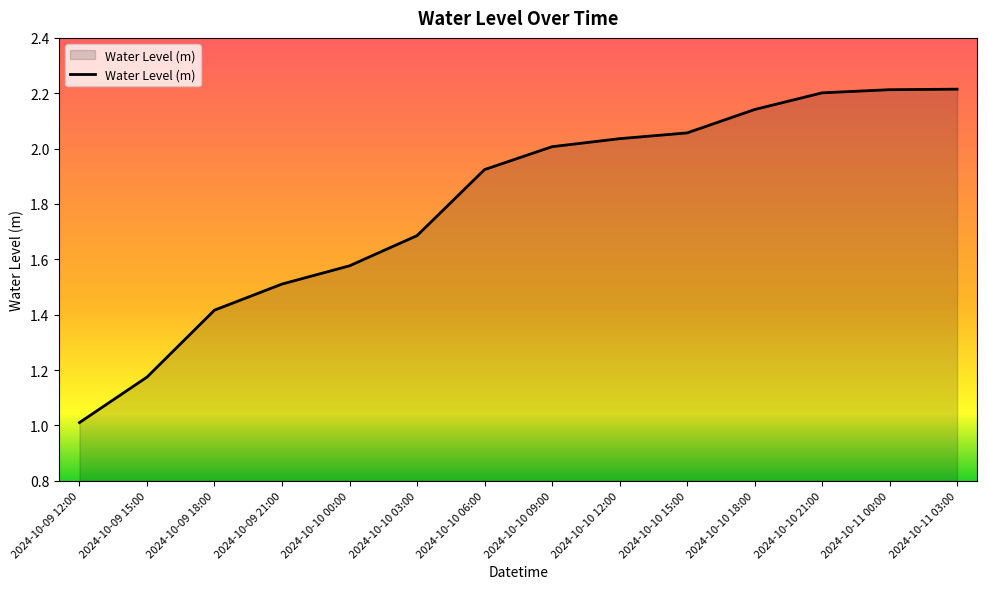

How many series are shown in this chart?

1